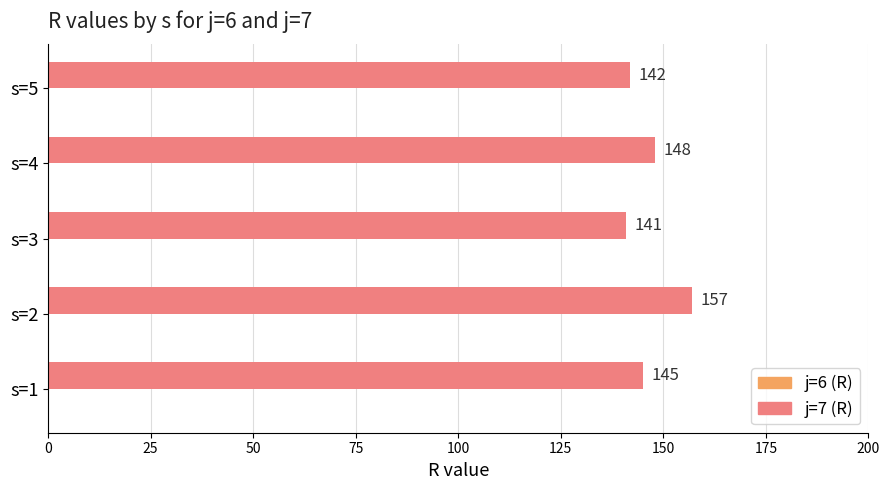

What is the sum of the values at s=3 and s=1?

286